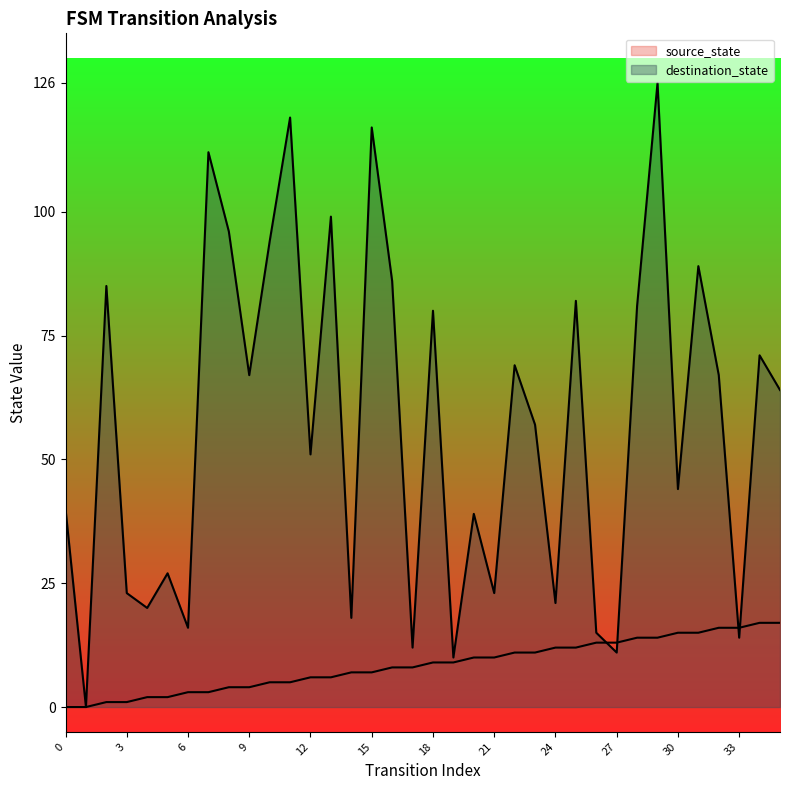

Reading left to right, transcribe all the data shown in this chart.

source_state: 0=0	1=0	2=1	3=1	4=2	5=2	6=3	7=3	8=4	9=4	10=5	11=5	12=6	13=6	14=7	15=7	16=8	17=8	18=9	19=9	20=10	21=10	22=11	23=11	24=12	25=12	26=13	27=13	28=14	29=14	30=15	31=15	32=16	33=16	34=17	35=17
destination_state: 0=40	1=0	2=85	3=23	4=20	5=27	6=16	7=112	8=96	9=67	10=94	11=119	12=51	13=99	14=18	15=117	16=86	17=12	18=80	19=10	20=39	21=23	22=69	23=57	24=21	25=82	26=15	27=11	28=81	29=126	30=44	31=89	32=67	33=14	34=71	35=64